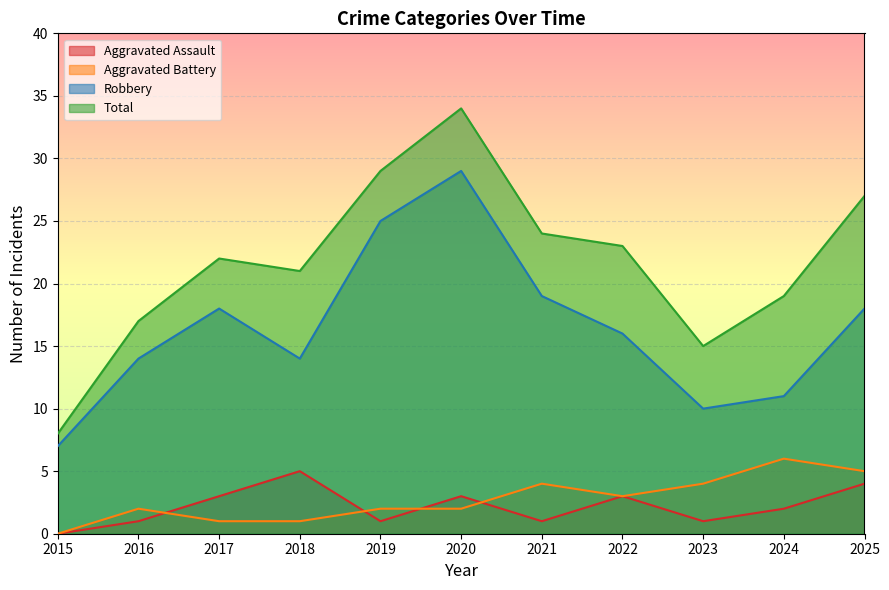

What is the total value across all series at 2015?

15